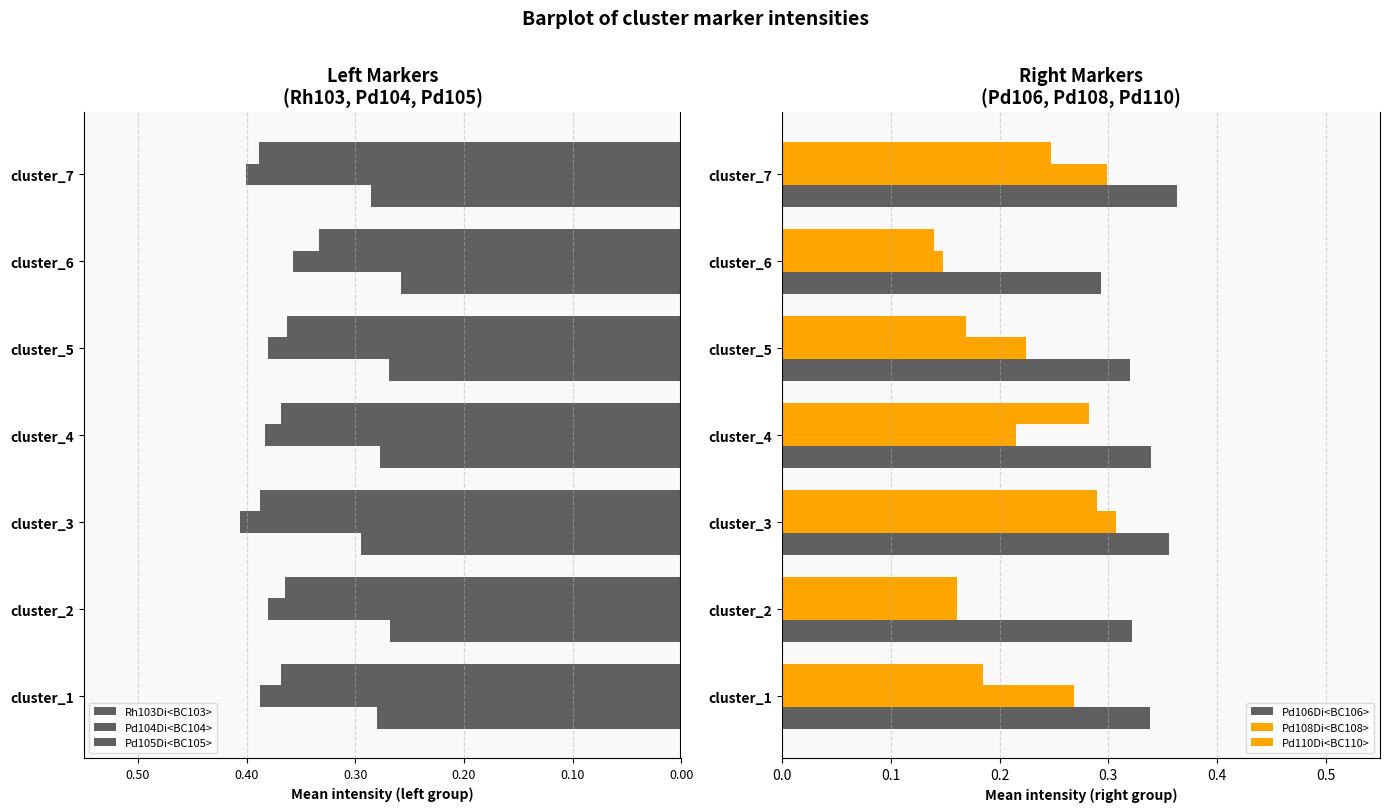

Is it true that Pd108Di<BC108> equals 0.1 at cluster_5?

False